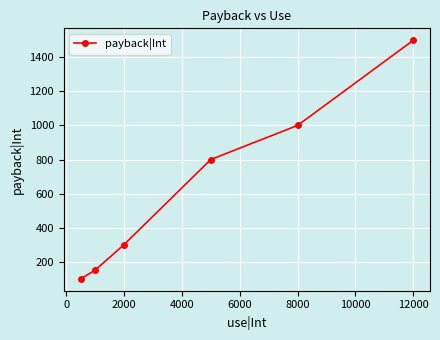

Reading left to right, extract all data points from this chart.

100	150	300	800	1000	1500